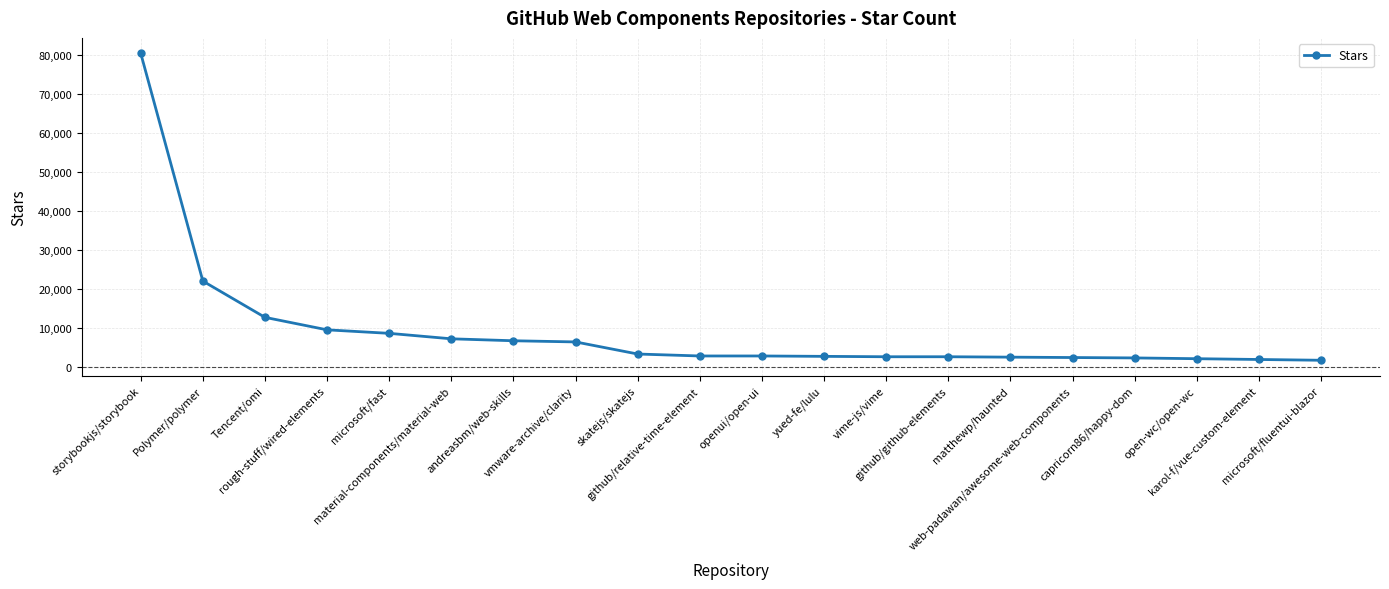

Is it true that the value at rough-stuff/wired-elements is 3662?

False